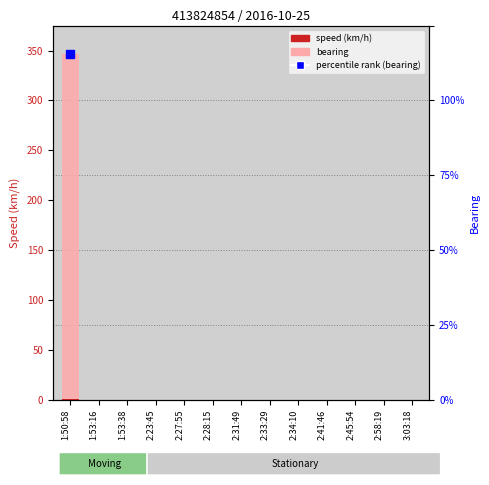

Which series has the largest total across all categories?

bearing